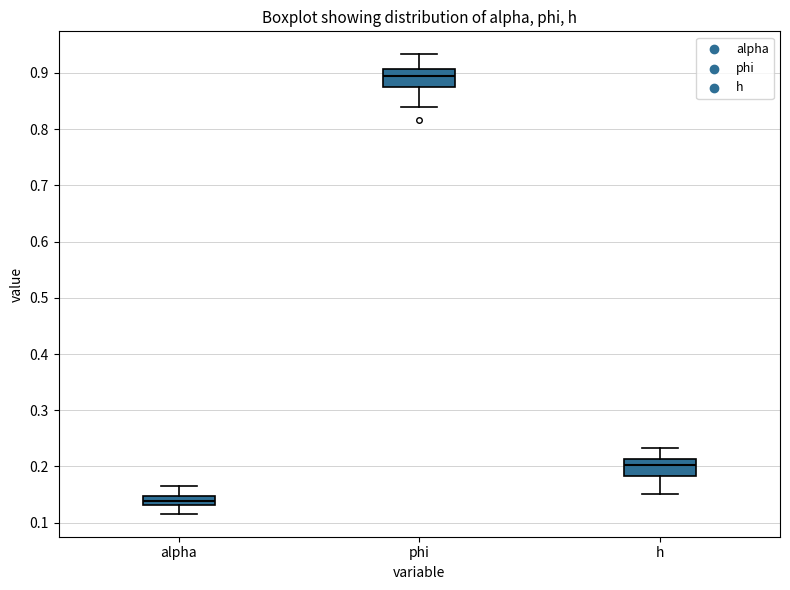

Reading left to right, read every box against the y-axis: the position of its median line, the range the box covers, and the ends of its whiskers. The values are not printed on the chart, so give them approximately, as read against the axis.

alpha: median 0.14, box 0.13 to 0.15, whiskers 0.12 to 0.17
phi: median 0.90, box 0.87 to 0.91, whiskers 0.84 to 0.93
h: median 0.20, box 0.18 to 0.21, whiskers 0.15 to 0.23